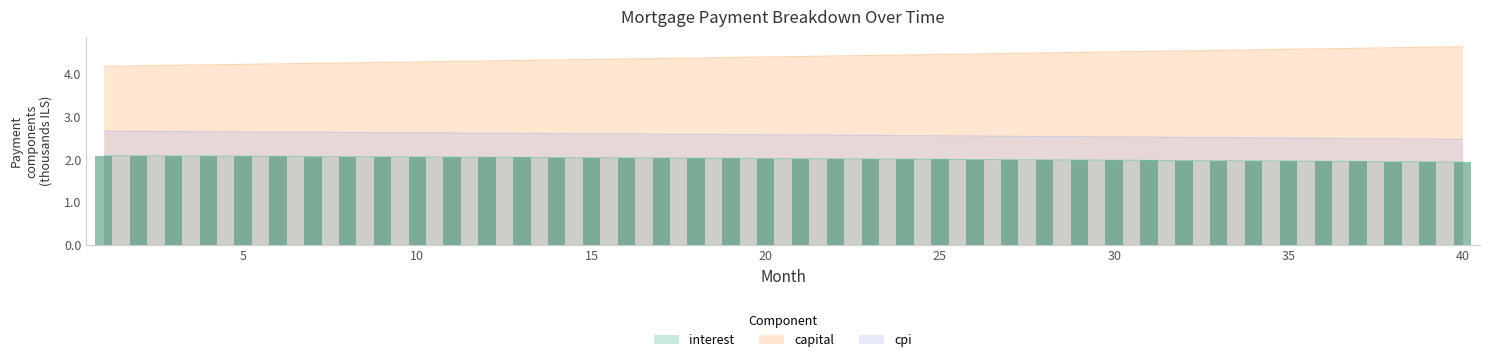

What is the difference between the second highest and second lowest values in the cpi series?

0.2